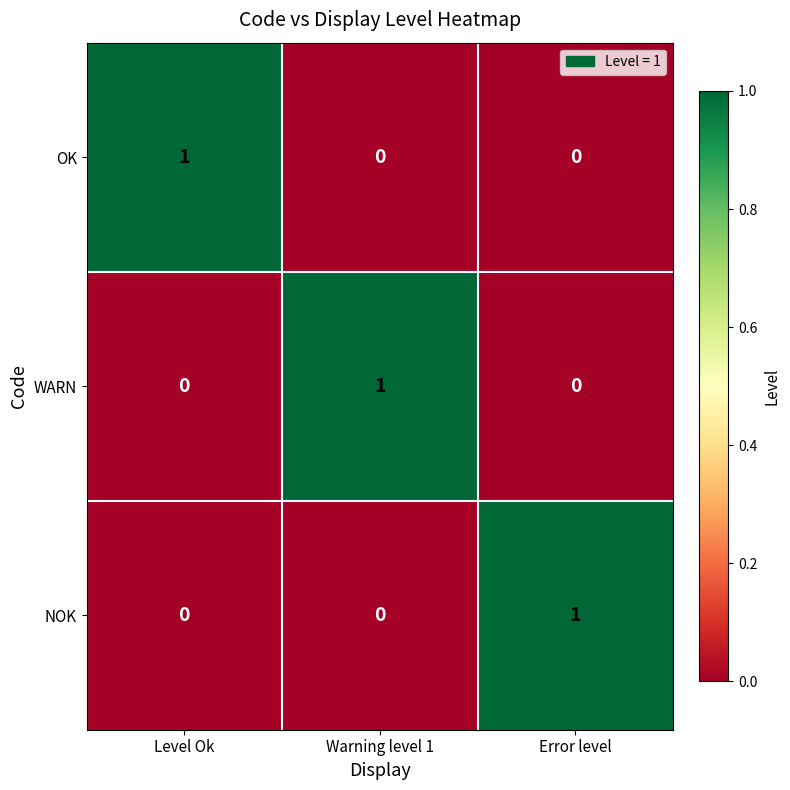

At how many categories does at least one series exceed 0?

3